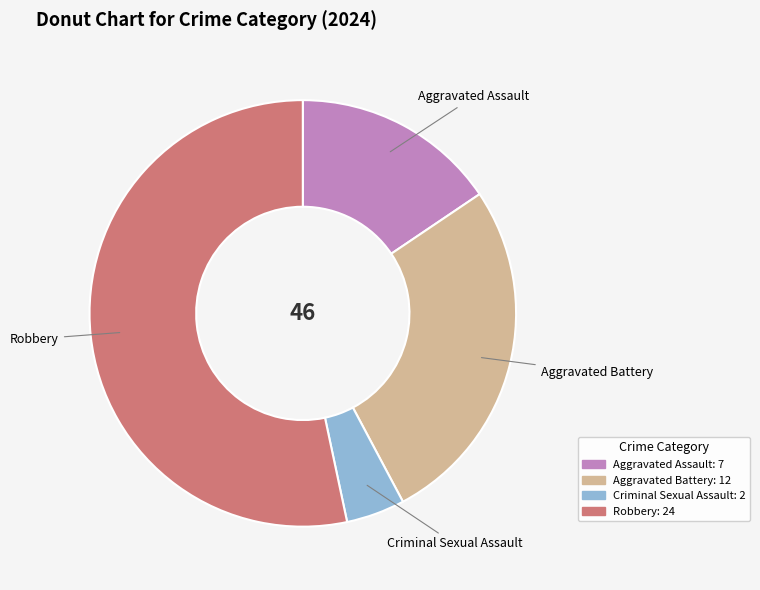

Is the sum of Aggravated Assault and Robbery greater than half?

Yes